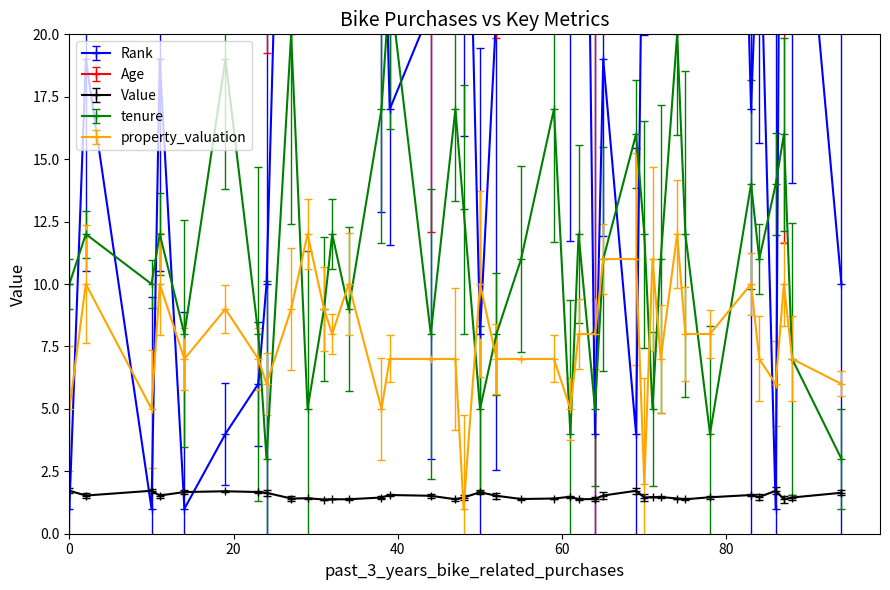

Which has a higher value, 87 or 50?

87